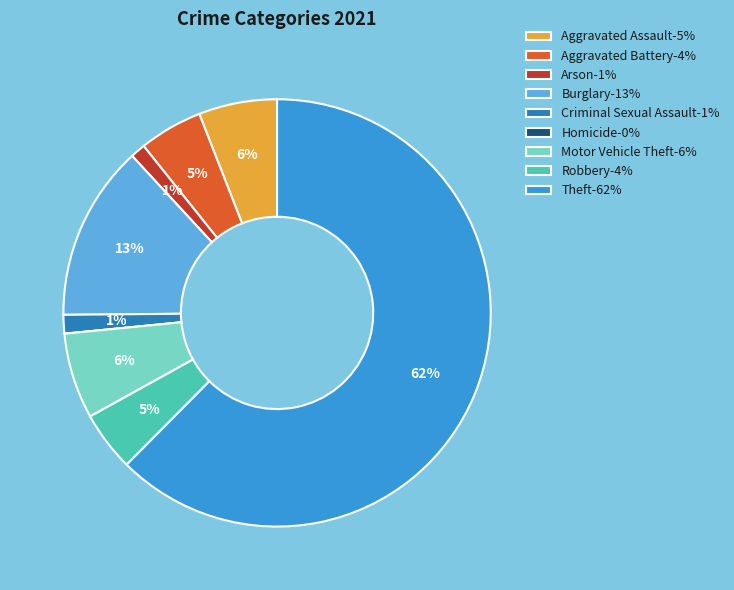

Between Burglary and Aggravated Assault, which is larger?

Burglary